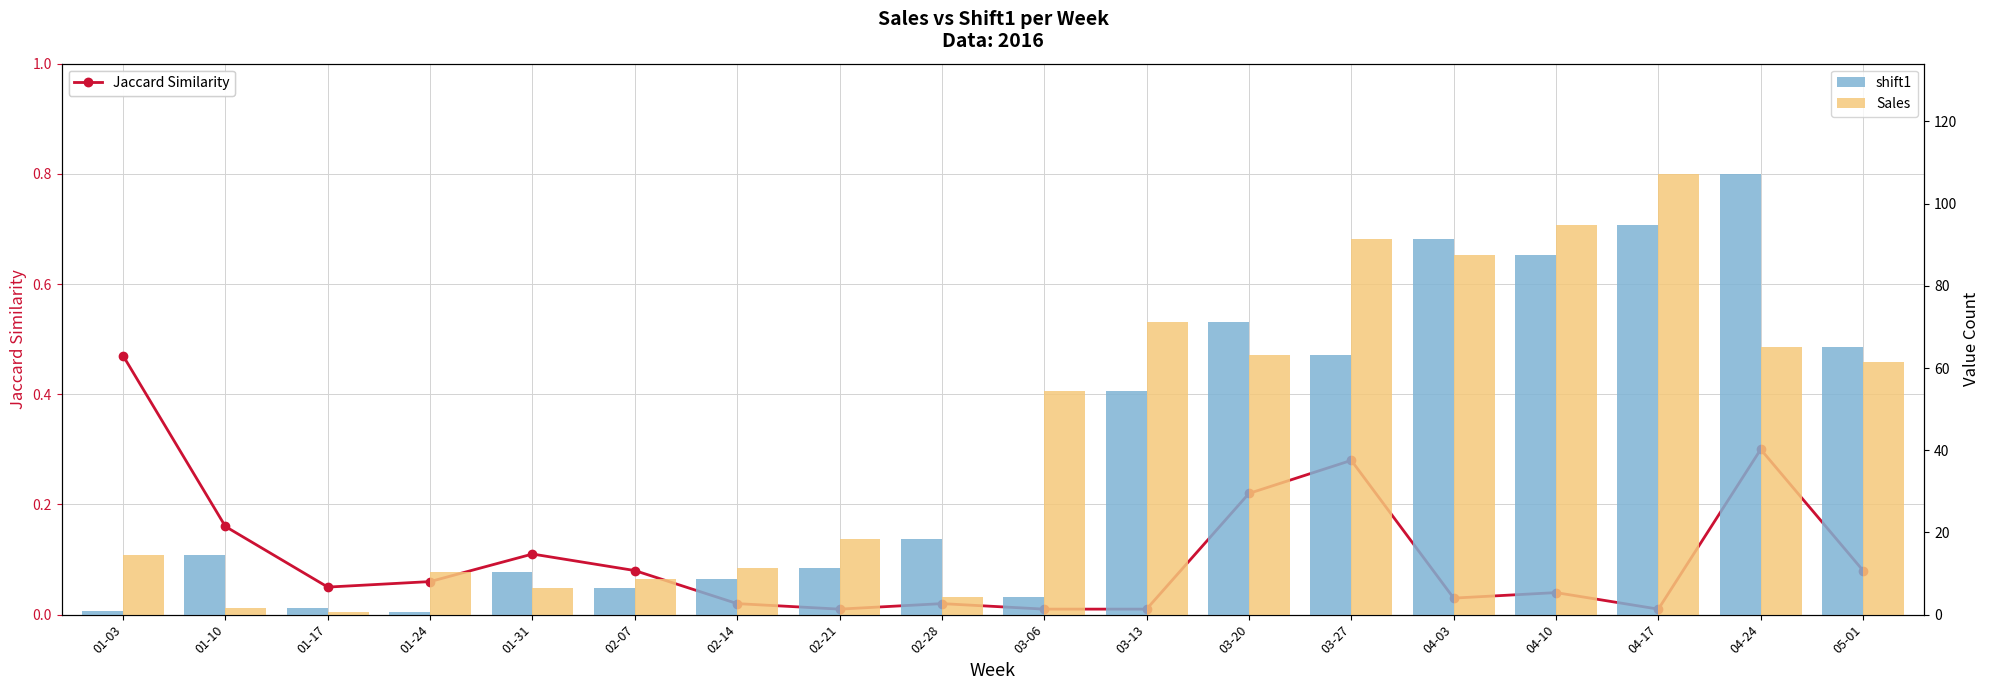

What is the value of the Jaccard Similarity bar at the 17th from the left?

0.3